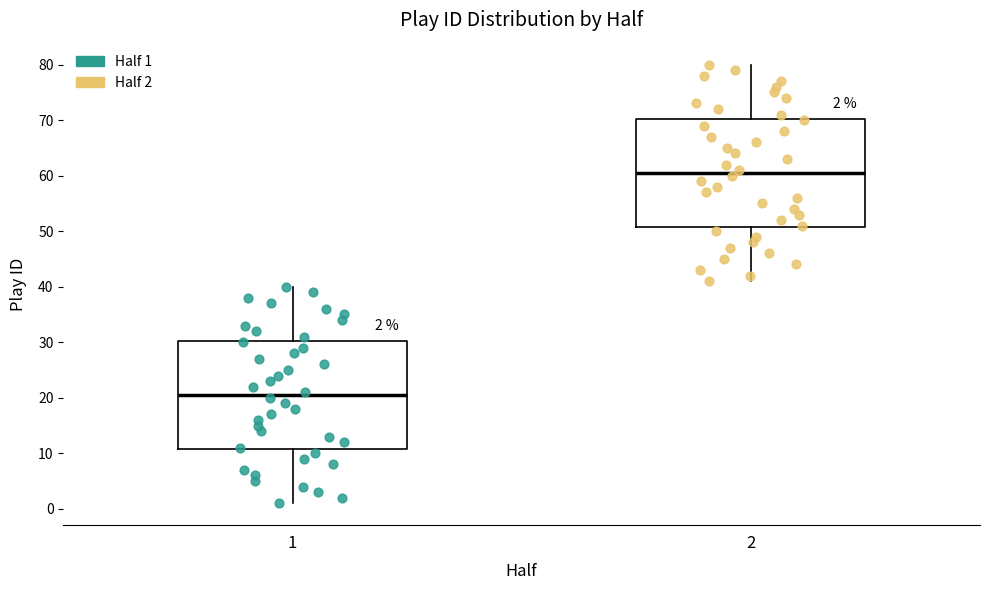

Which box has the lowest median line?

1